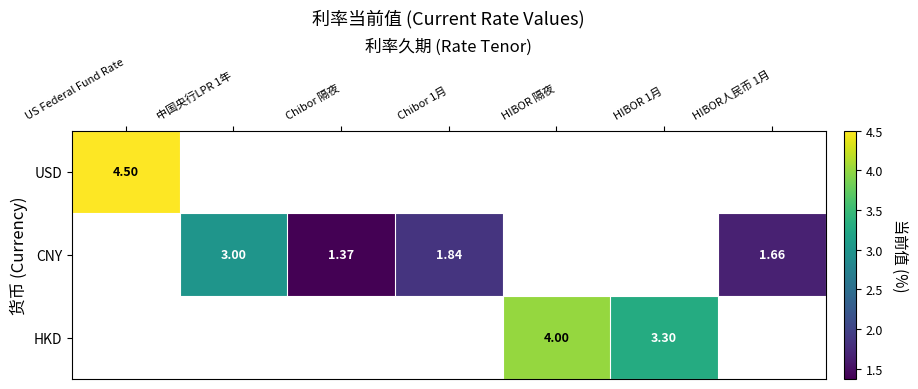

The value of CNY at 中国央行LPR 1年 is 5.1. True or false?

False